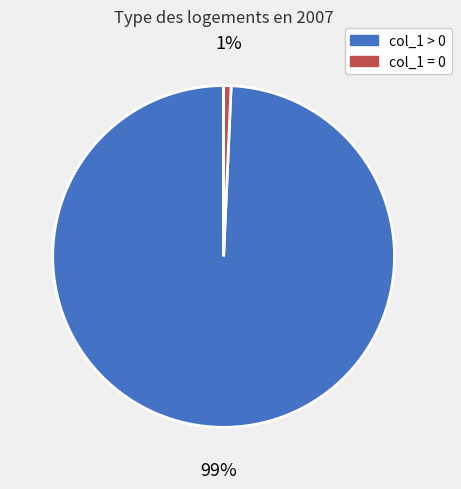

Does any single category account for the majority?

Yes